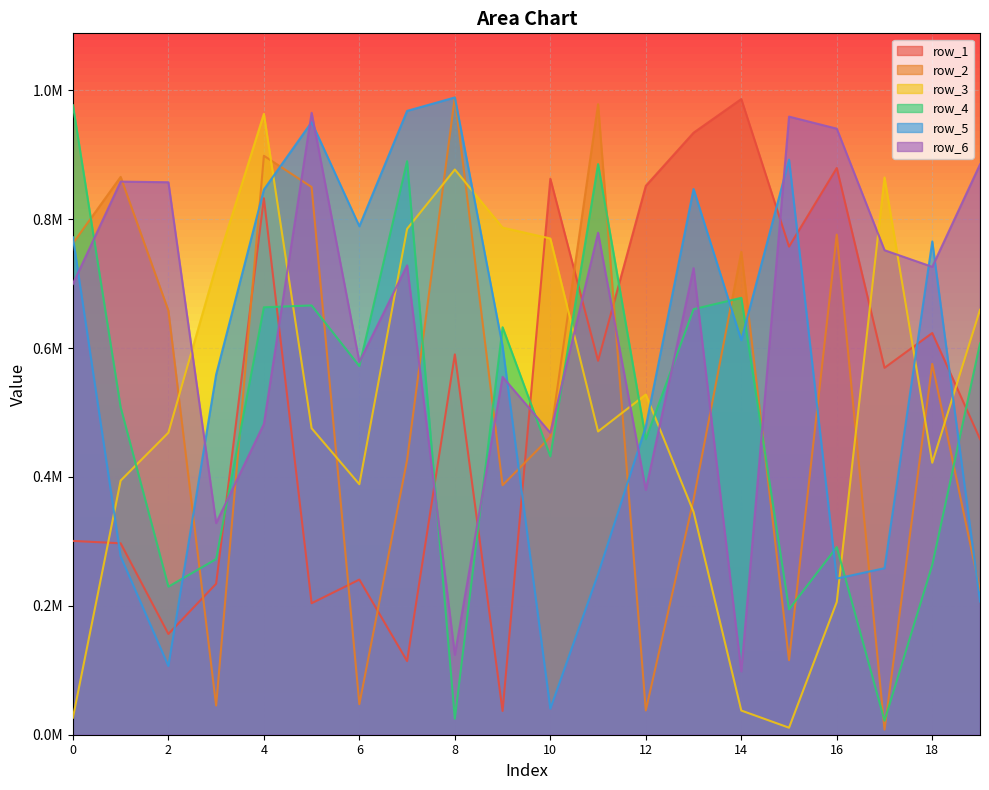

Which category has the highest value across all series?

8